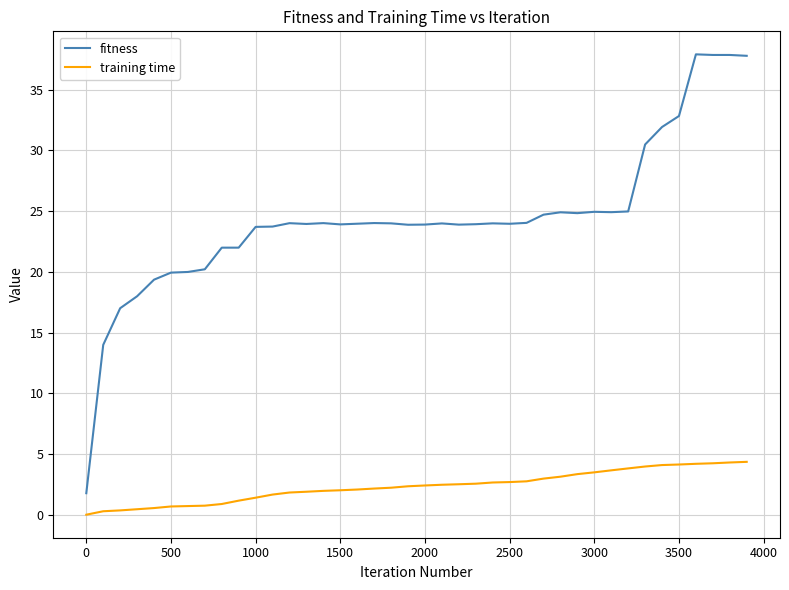

What is the highest value of the fitness series?

37.9